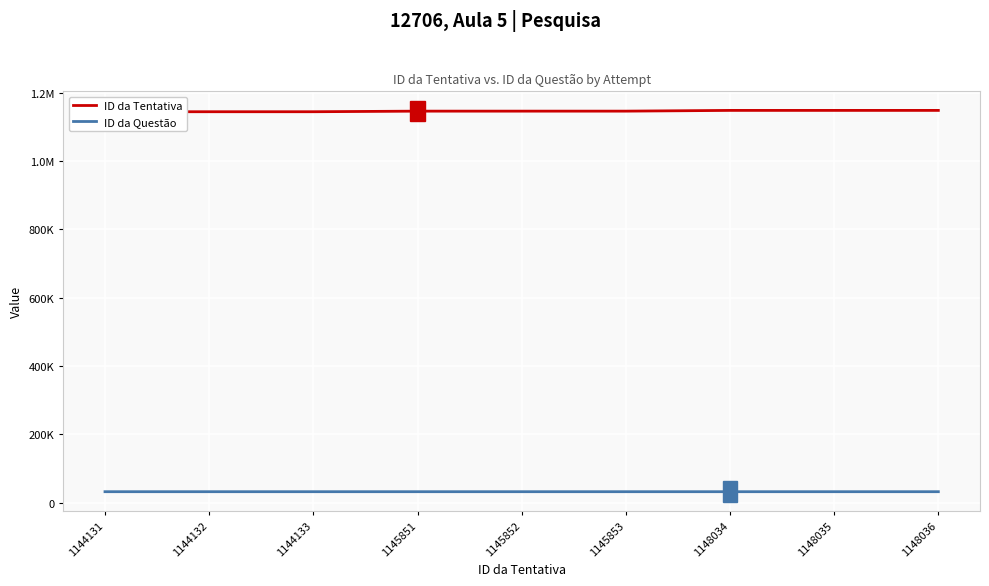

List the series in order of their peak value, highest first.

ID da Tentativa, ID da Questão